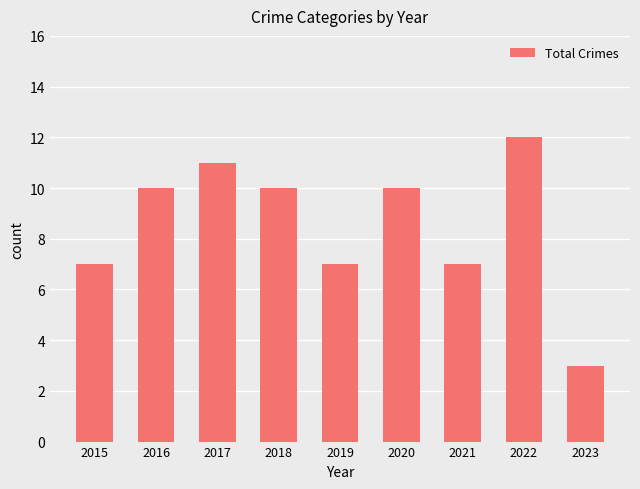

Count the number of categories in the chart.

9